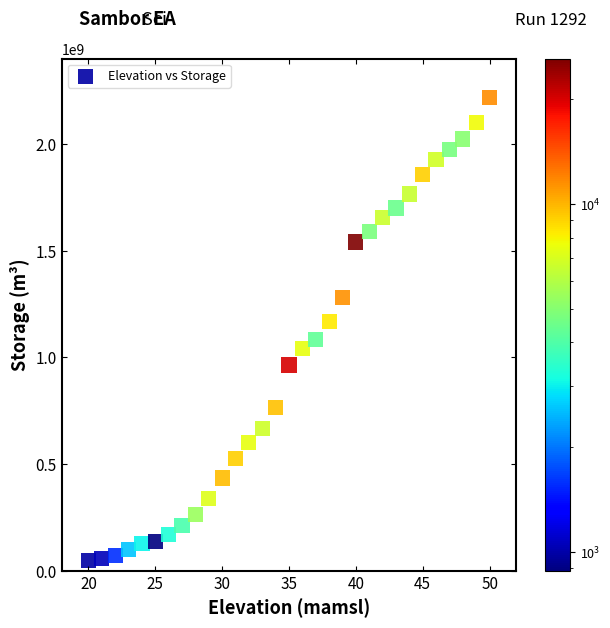

What is the range of Y values (max minus min)?

2170767600